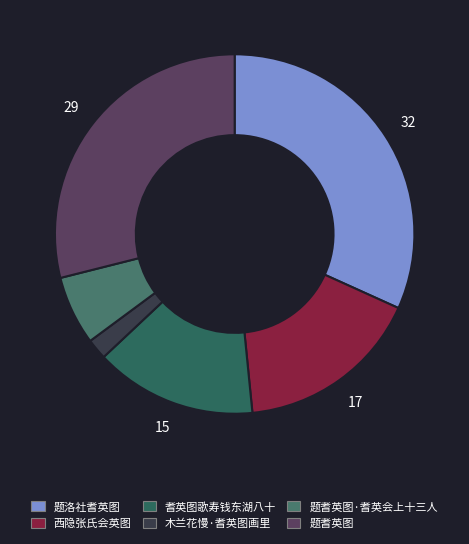

True or false: 题洛社耆英图 accounts for 40% of the total.

False